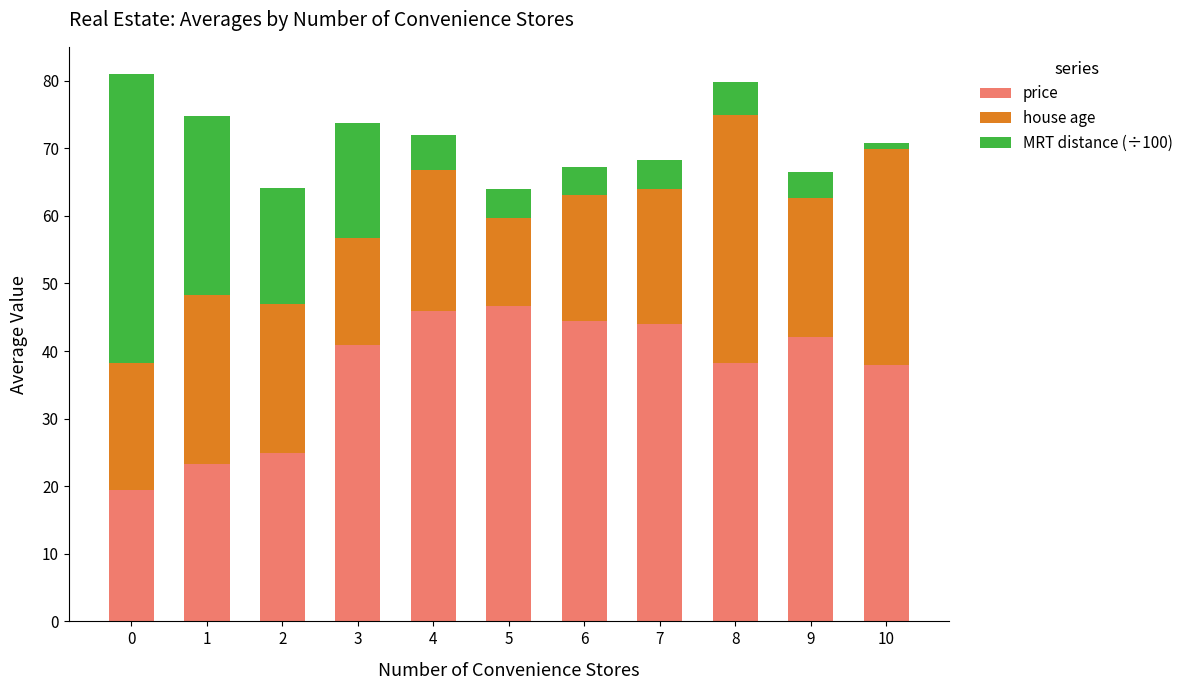

What is the total value across all series at 8?

79.8